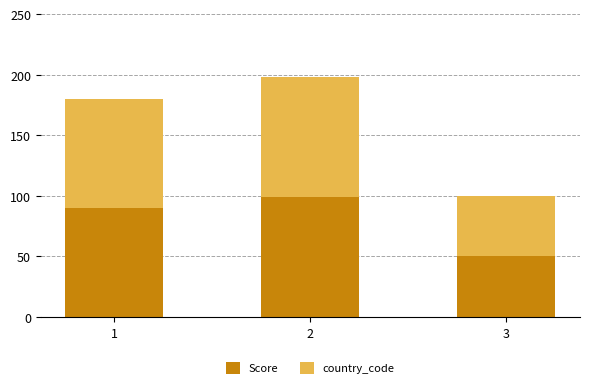

Rank the categories by Score value from highest to lowest.

2, 1, 3